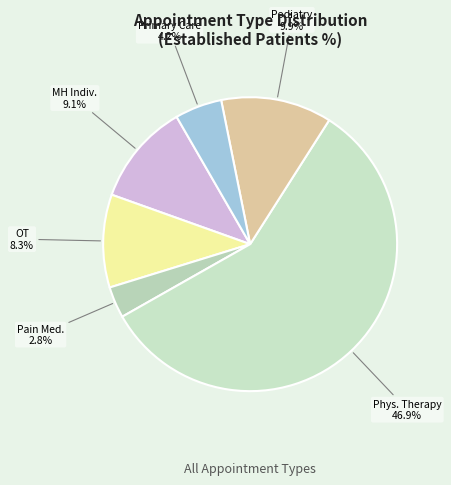

What percentage is the PHYSICAL THERAPY slice, to the nearest percent?

58%